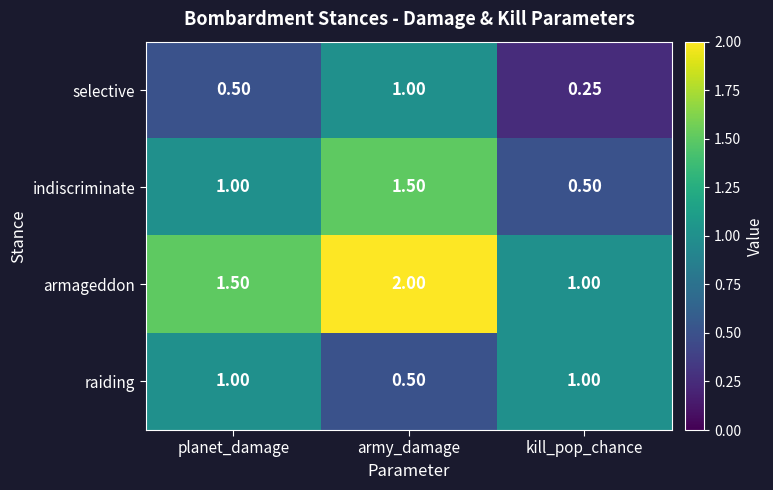

Where is selective nearest to the value 0?

kill_pop_chance